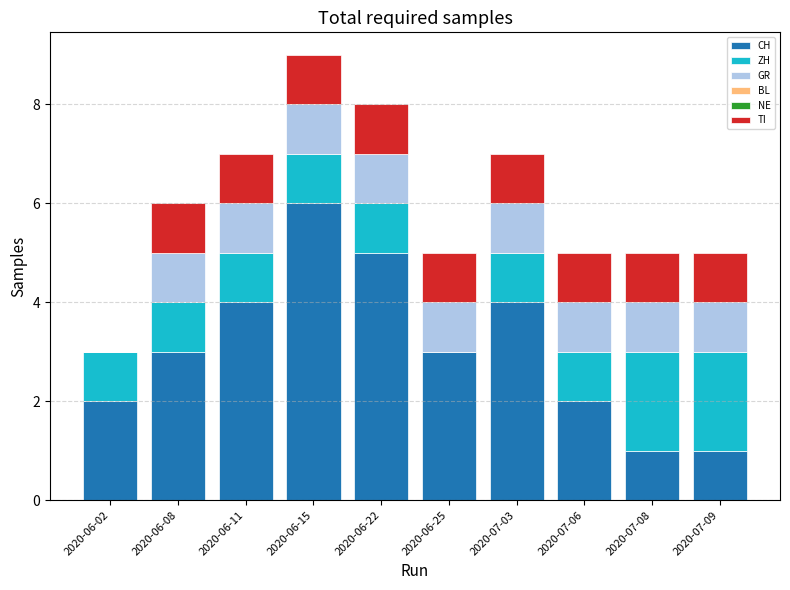

What is the total value across all series at 2020-06-15?

9